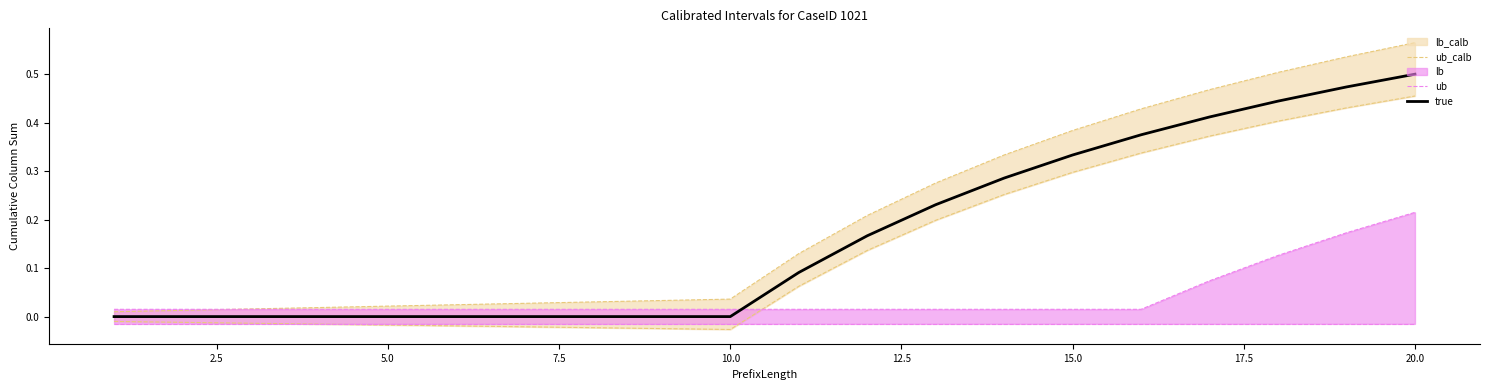

Which category has the highest value in the true series?

20.0